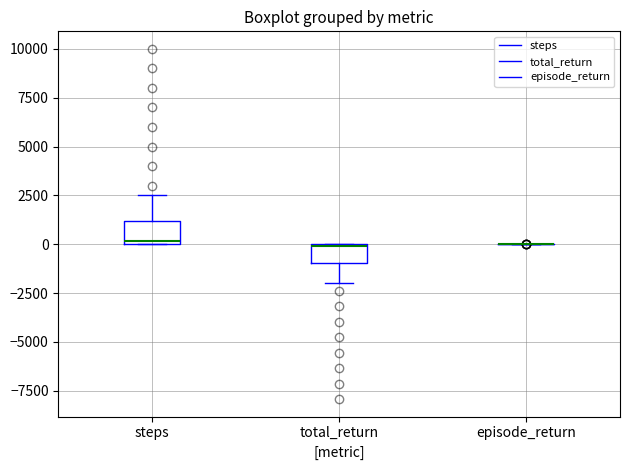

Reading left to right, transcribe this box plot: for each box, give where its median line is, the range the box spans, and where its two whiskers end, as read against the y-axis. The values are not printed on the chart, so give them approximately, as read against the axis.

steps: median 0, box 0 to 1000, whiskers 0 to 2500
total_return: median 0, box -1000 to 0, whiskers -2000 to 0
episode_return: box collapsed to a line at 0, whiskers 0 to 0